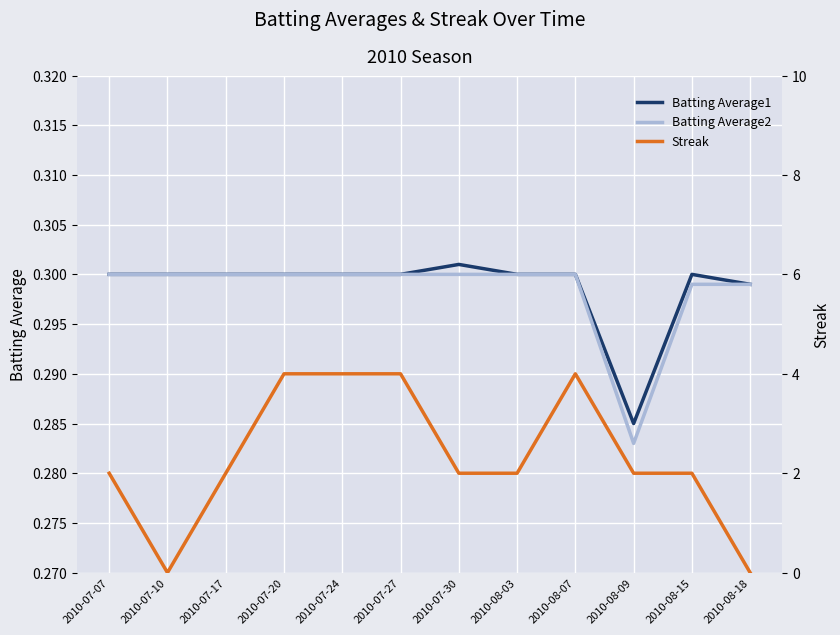

Is it true that Streak equals 0.0 at 2010-08-18?

True